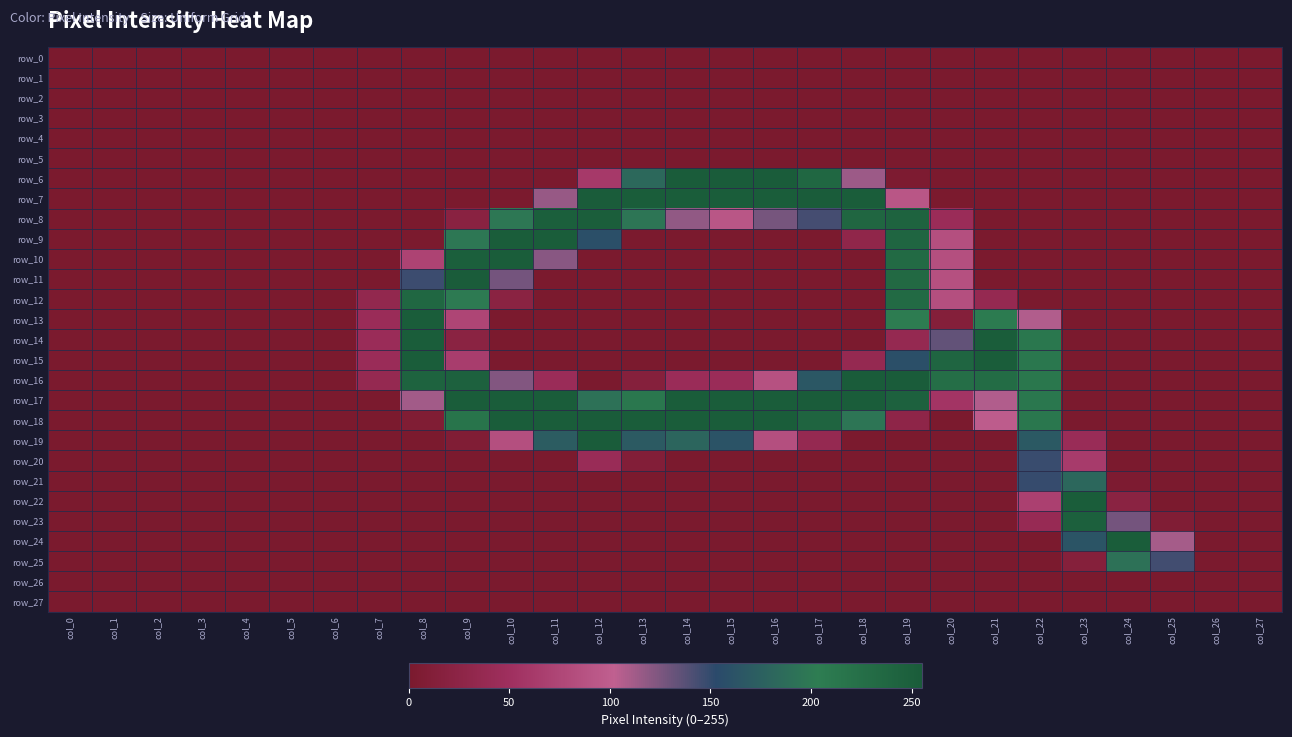

The row_8 series shows 43 at col_20. True or false?

True